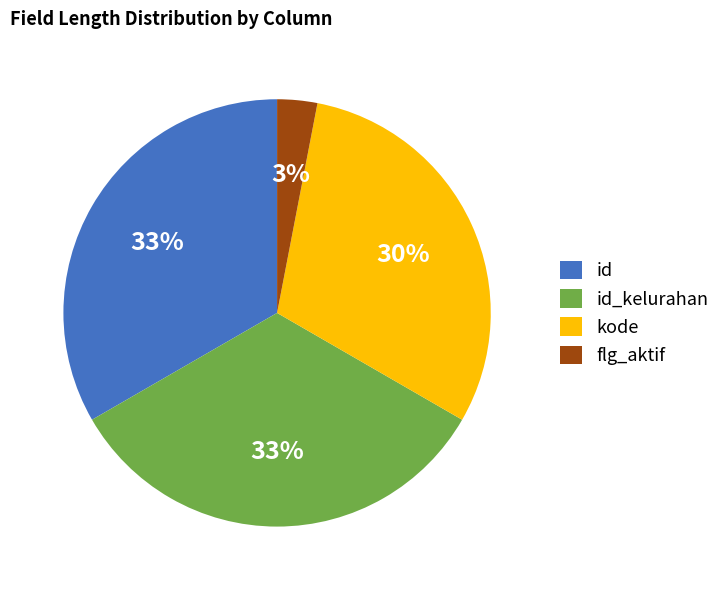

Is the sum of id_kelurahan and kode greater than half?

Yes